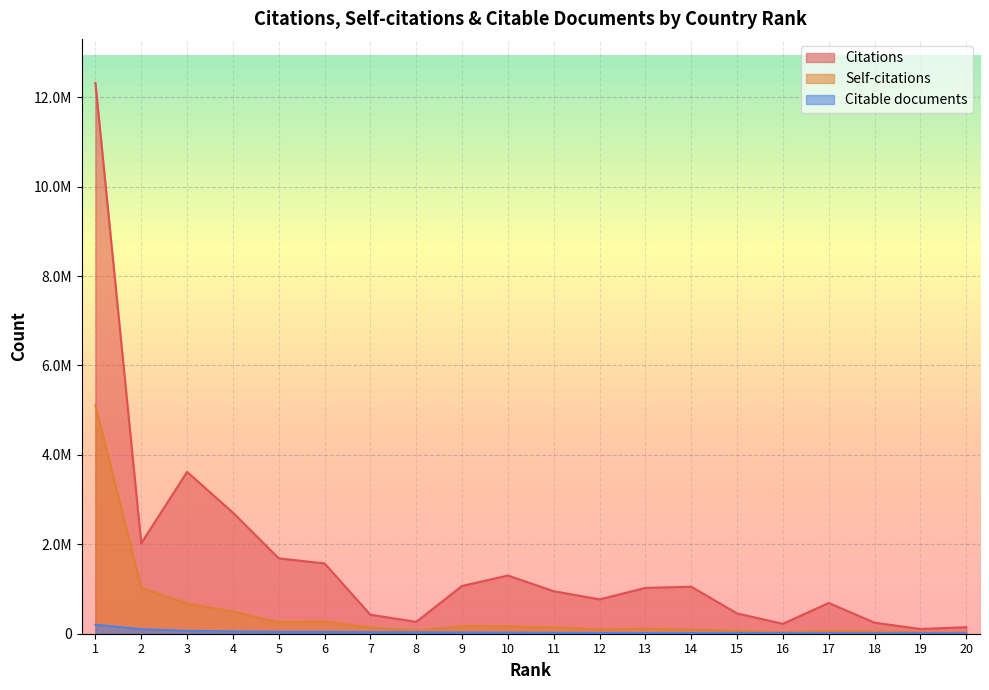

What is the minimum value for Self-citations?

21261